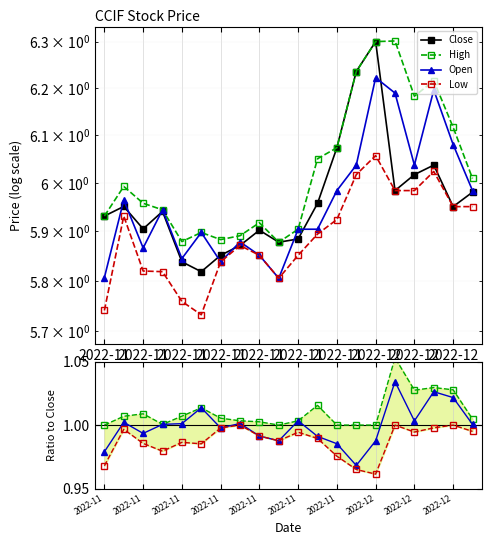

True or false: Close and High cross at least once.

False